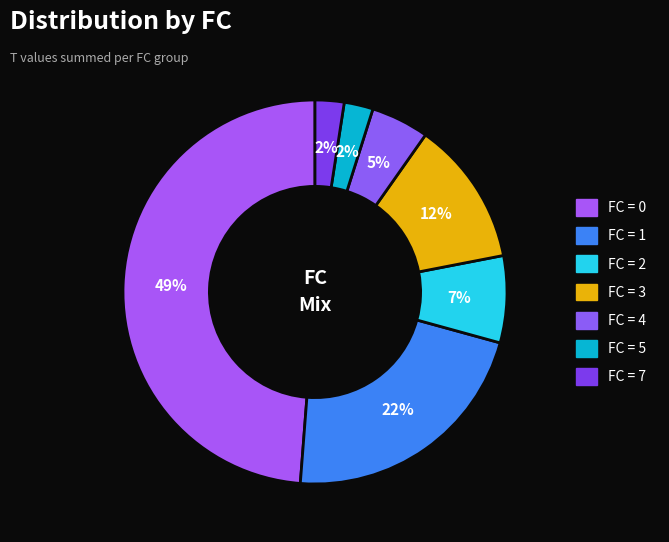

Is there a majority slice in this chart?

No